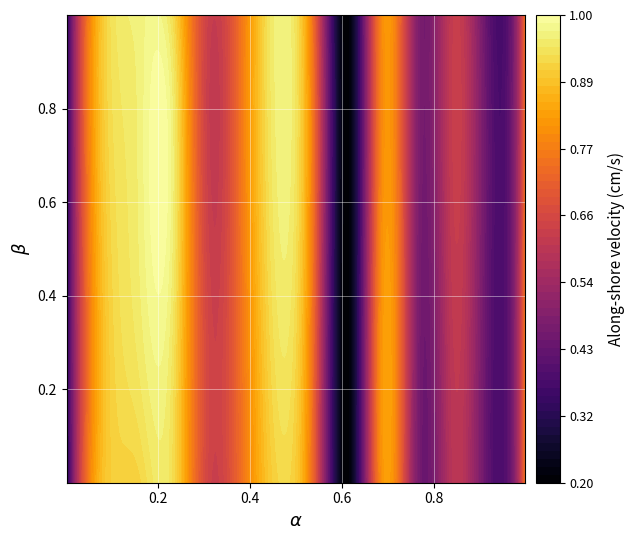

Reading right to left, transcribe all the data shown in this chart.

row_0: 0.7	0.4	0.6	0.5	0.8	0.2	0.7	0.9	0.8	0.6	0.9	0.9	0.9	0.3
row_1: 0.8	0.4	0.6	0.5	0.8	0.2	0.7	0.9	0.8	0.6	0.9	1.0	0.9	0.3
row_2: 0.7	0.4	0.6	0.5	0.8	0.2	0.7	1.0	0.8	0.6	1.0	1.0	0.9	0.3
row_3: 0.7	0.4	0.6	0.5	0.8	0.2	0.7	1.0	0.8	0.6	0.9	1.0	0.9	0.3